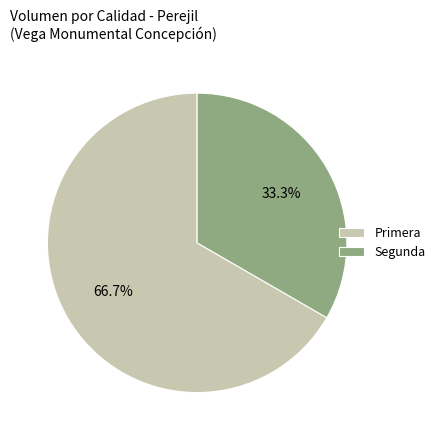

The Primera slice represents 67% of the pie. True or false?

True